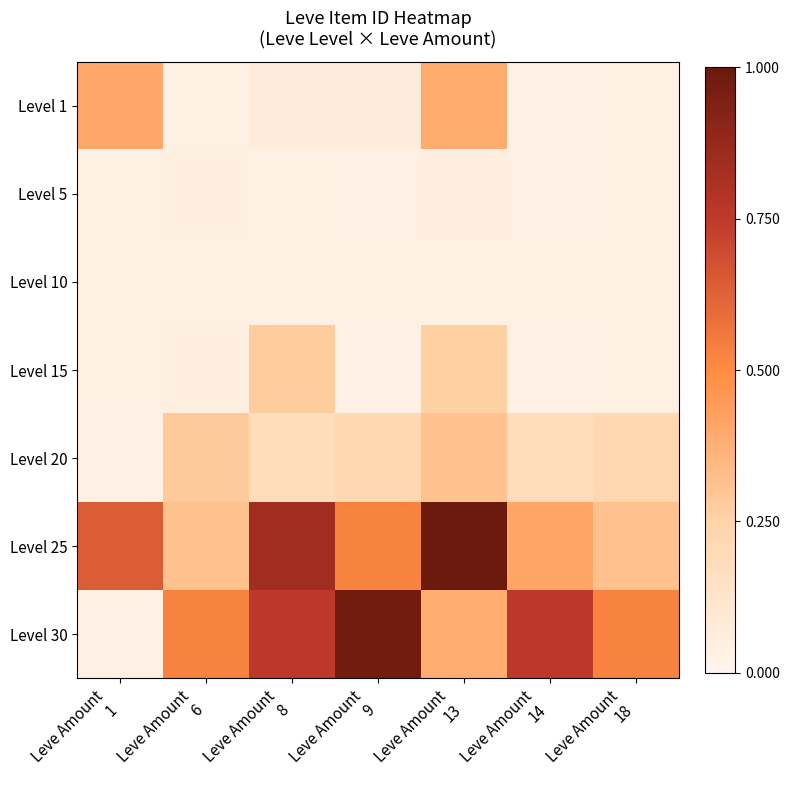

At which category is the sum across all series the highest?

Leve Amount
13